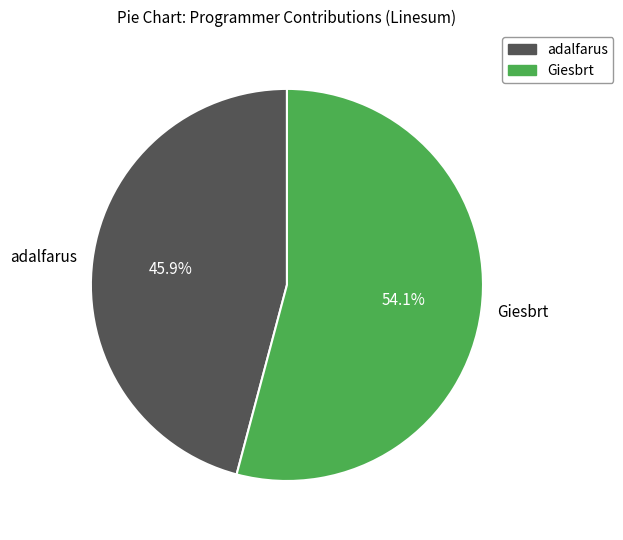

How much of the chart is everything except adalfarus?

54.1%